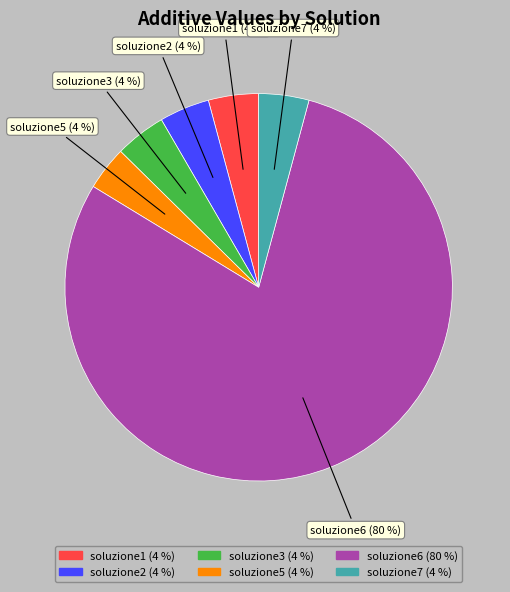

Which has a higher value, soluzione6 or soluzione7?

soluzione6